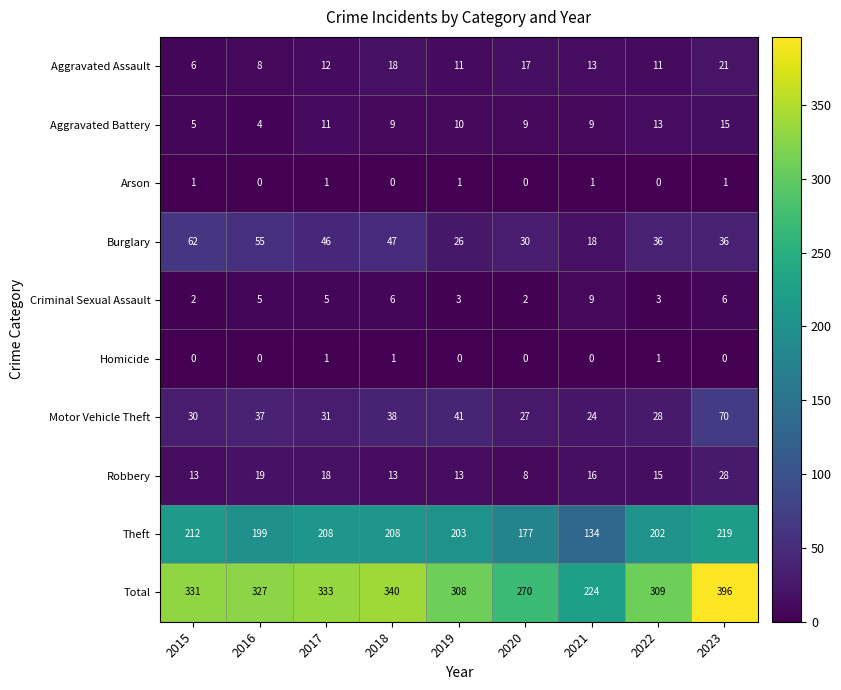

At how many categories does at least one series exceed 248?

8